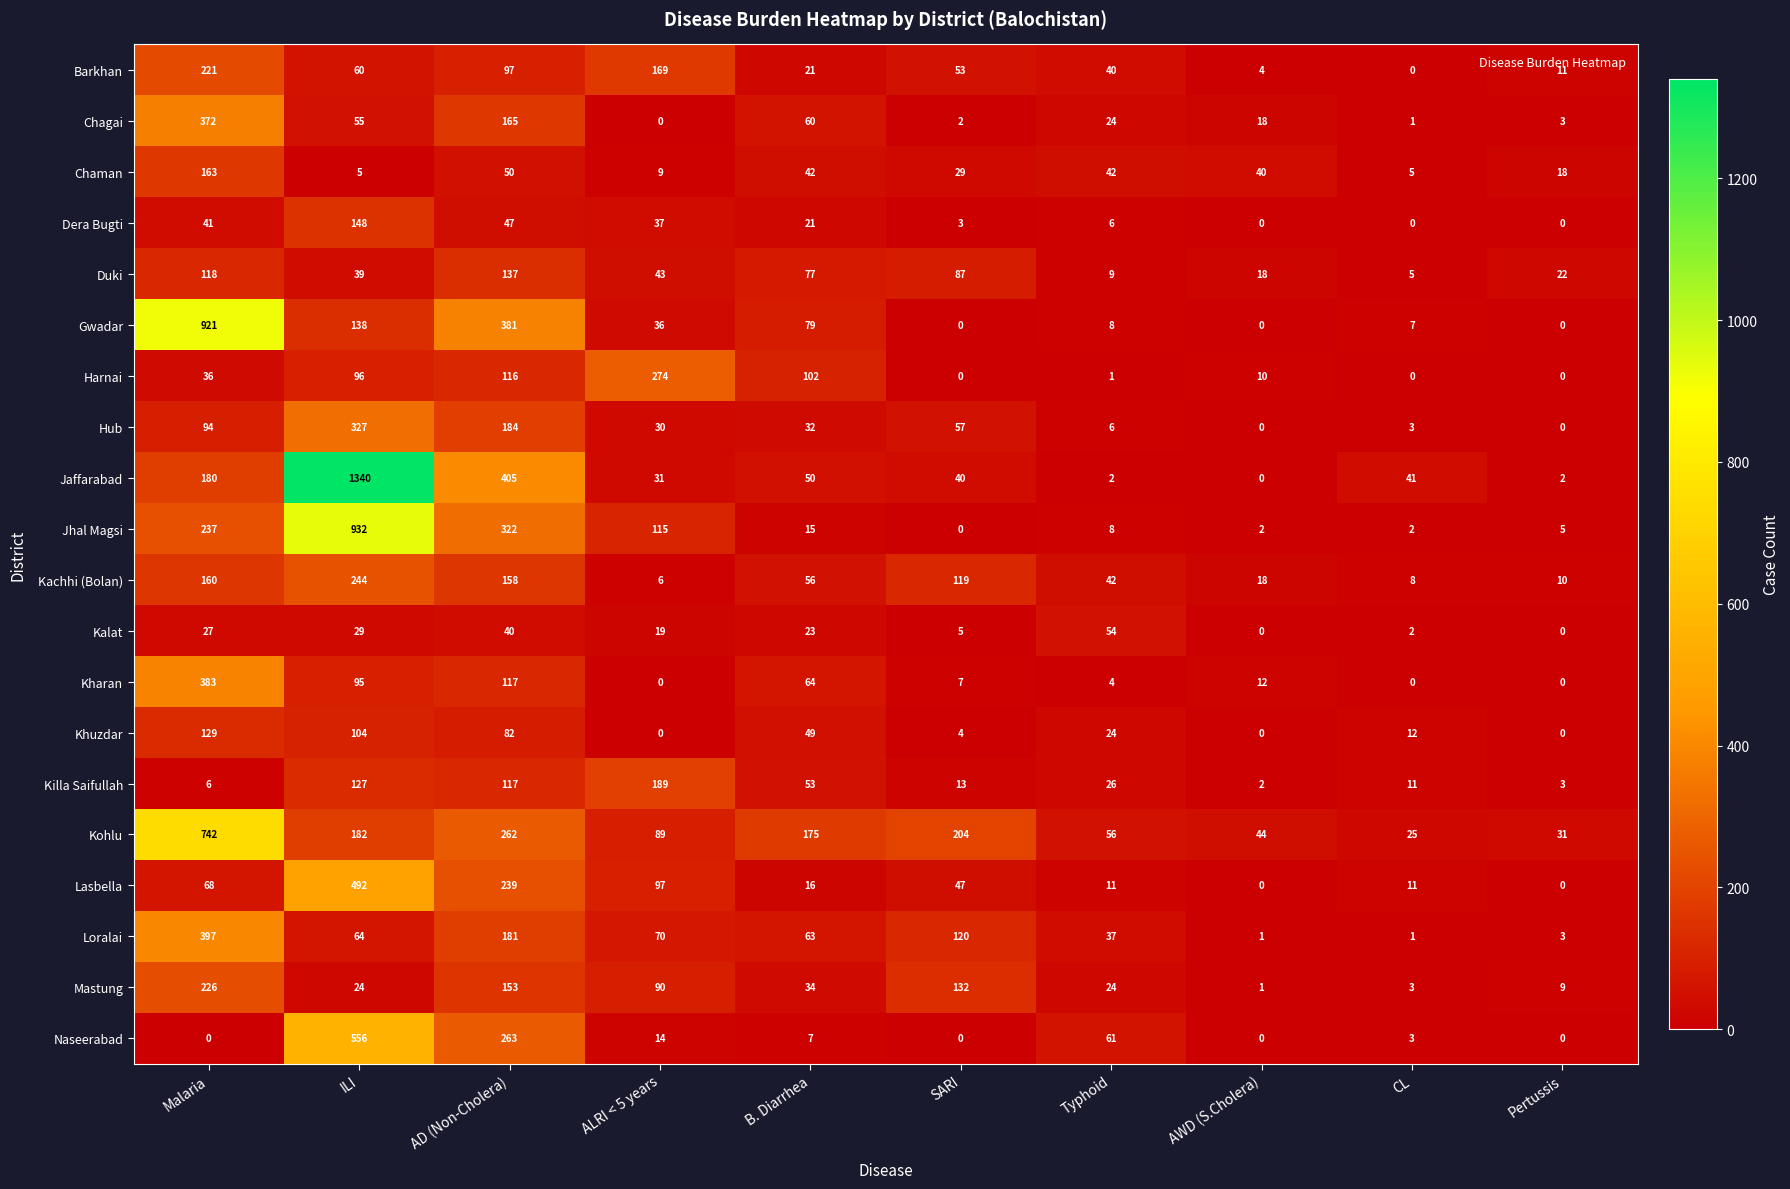

What is the difference between the Kachhi (Bolan) values at Typhoid and SARI?

77